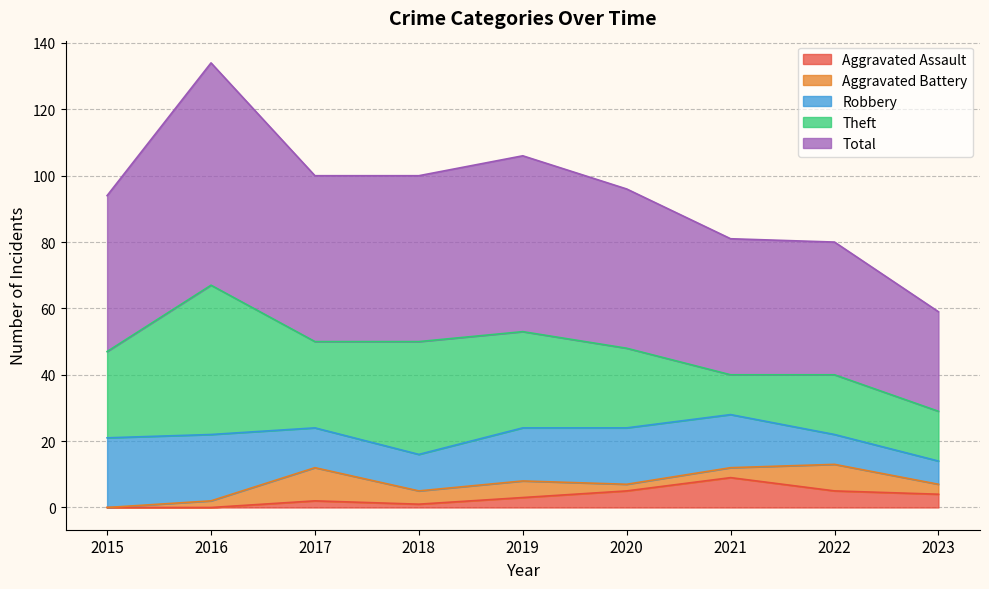

What is the maximum value for Total?

67